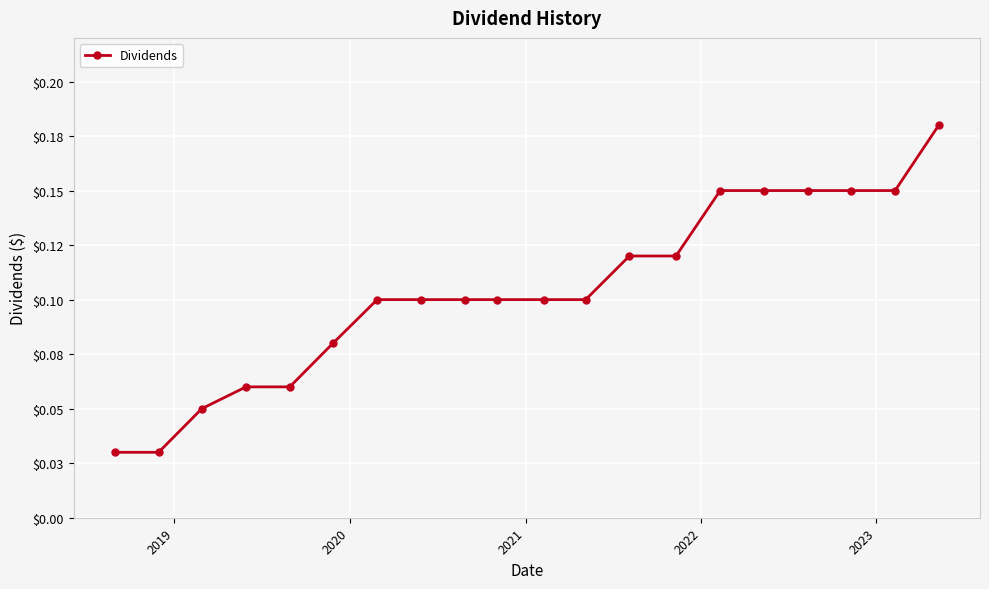

Does the chart have visible grid lines?

Yes